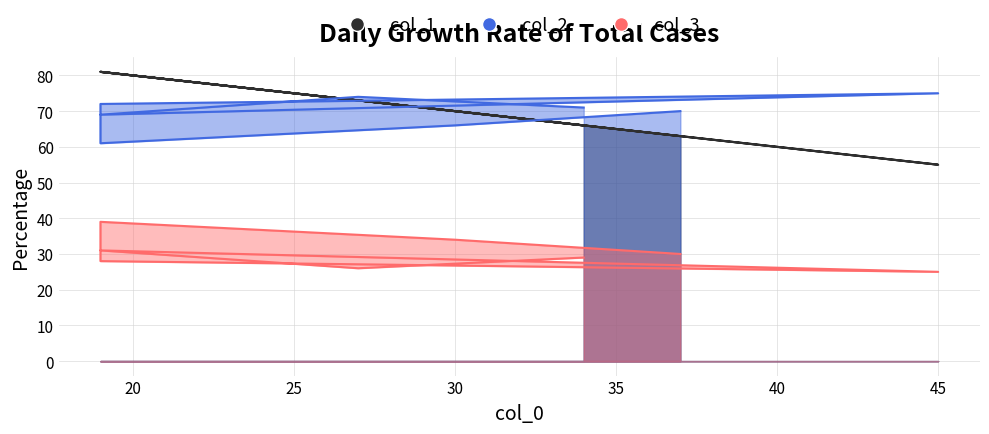

At which category is the sum across all series the highest?

19